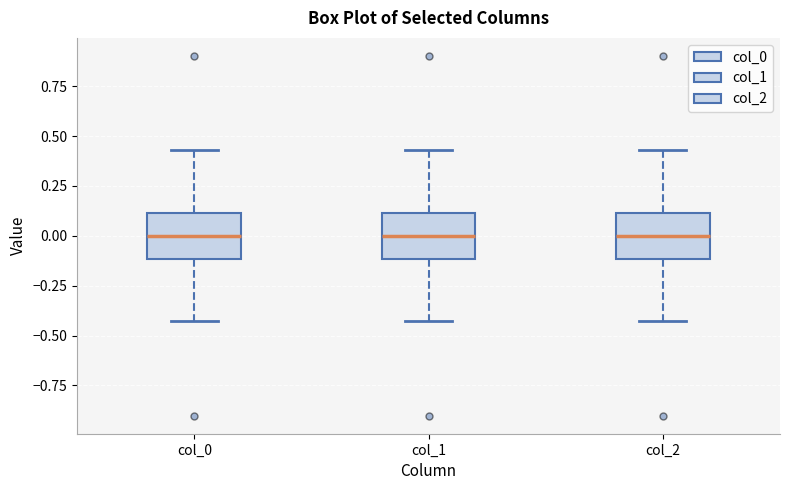

Reading left to right, transcribe this box plot: for each box, give where its median line is, the range the box spans, and where its two whiskers end, as read against the y-axis. The values are not printed on the chart, so give them approximately, as read against the axis.

col_0: median 0.00, box -0.10 to 0.10, whiskers -0.45 to 0.45
col_1: median 0.00, box -0.10 to 0.10, whiskers -0.45 to 0.45
col_2: median 0.00, box -0.10 to 0.10, whiskers -0.45 to 0.45